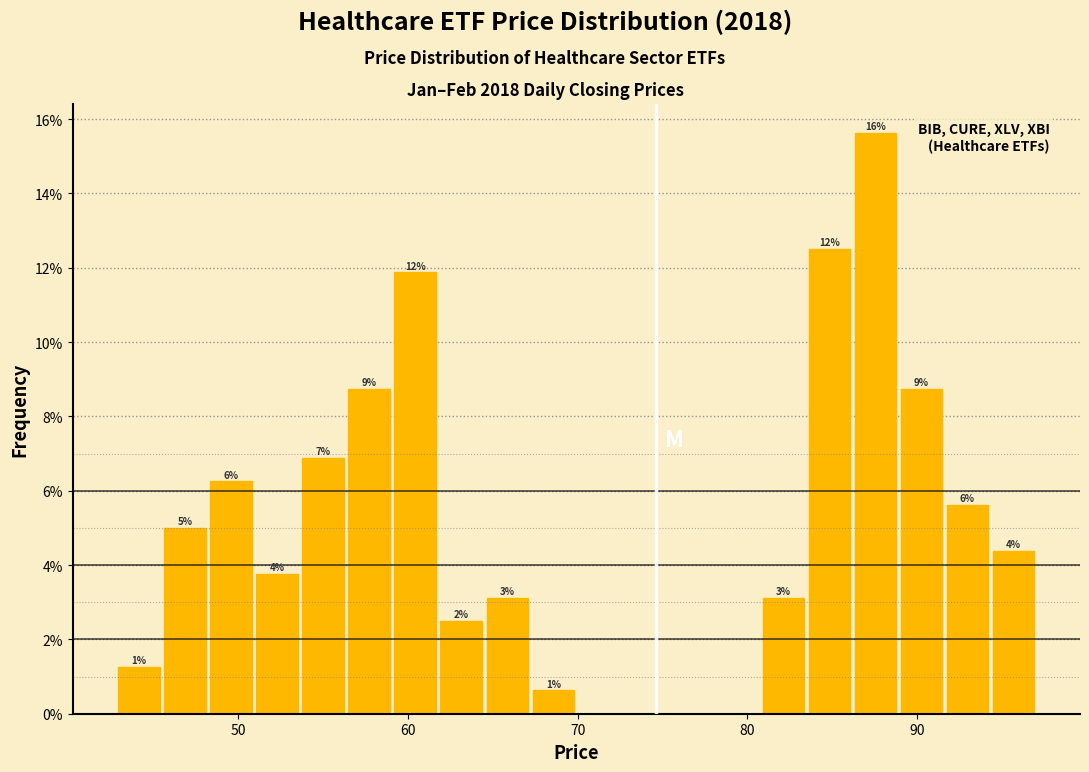

Around what value on the x-axis is the tallest bar? Give the approximate position of its centre, as read against the axis.

88